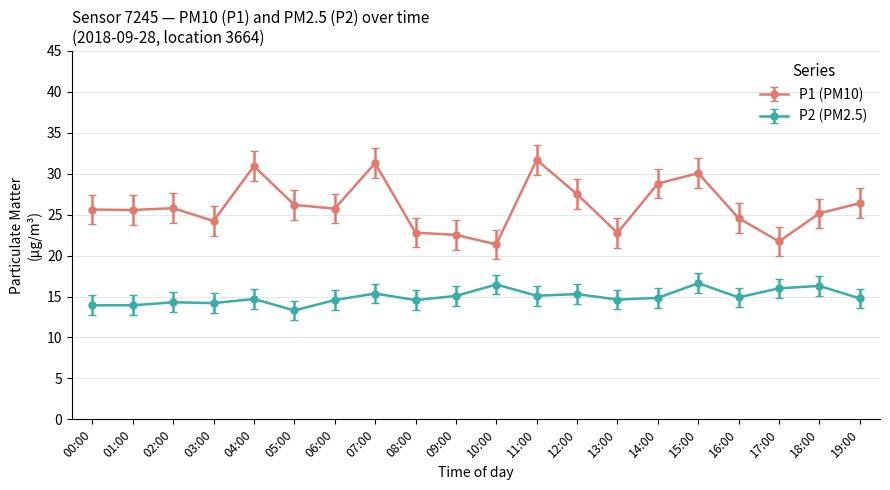

Count the number of data series in this chart.

2